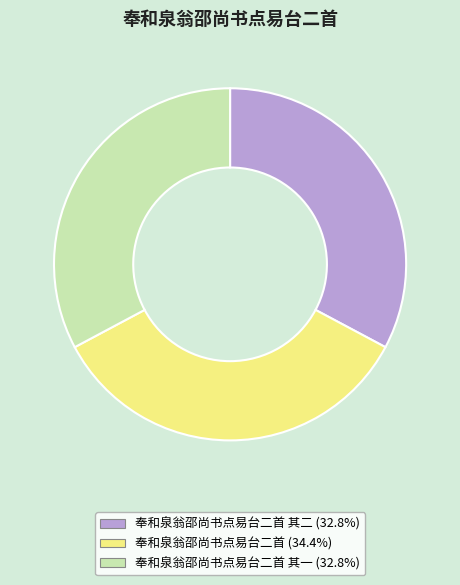

How many segments does this pie chart have?

3